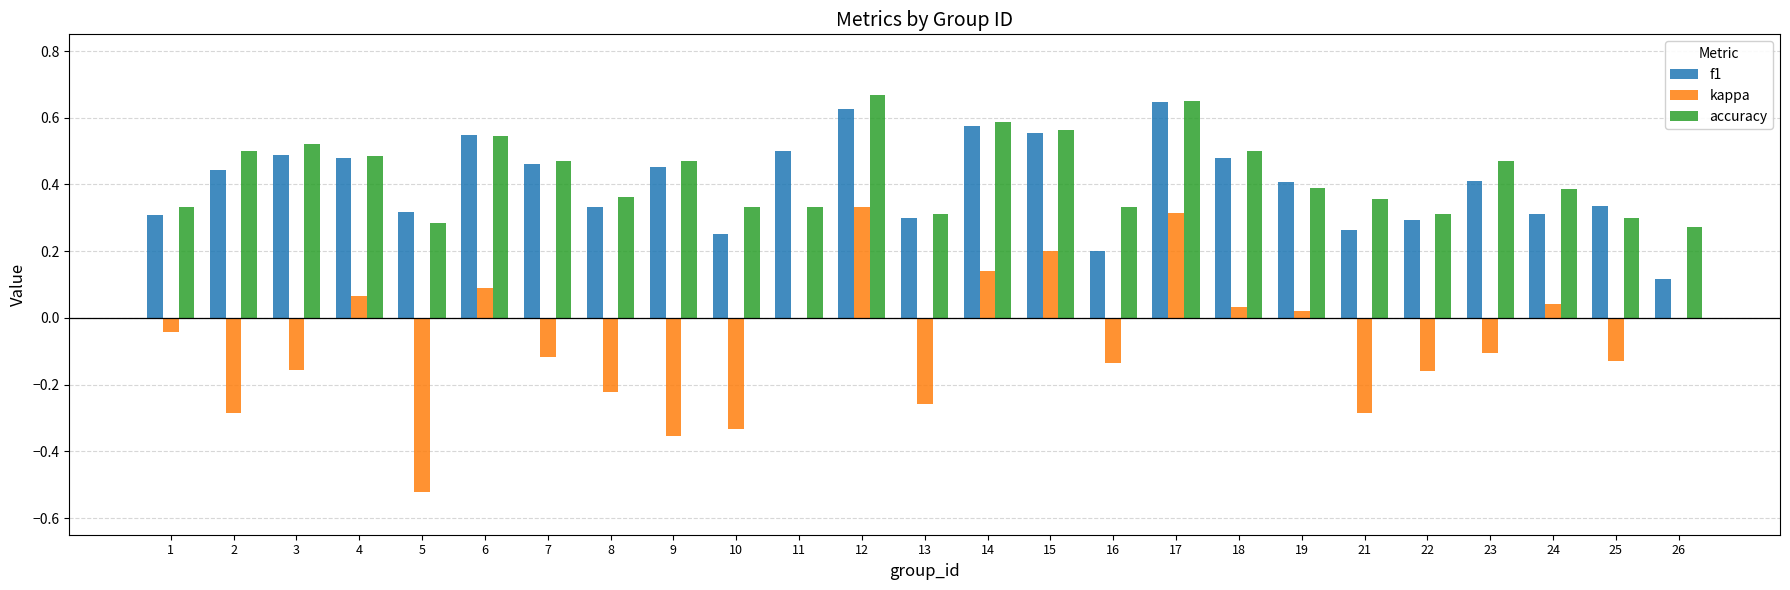

Which series has the largest total across all categories?

accuracy